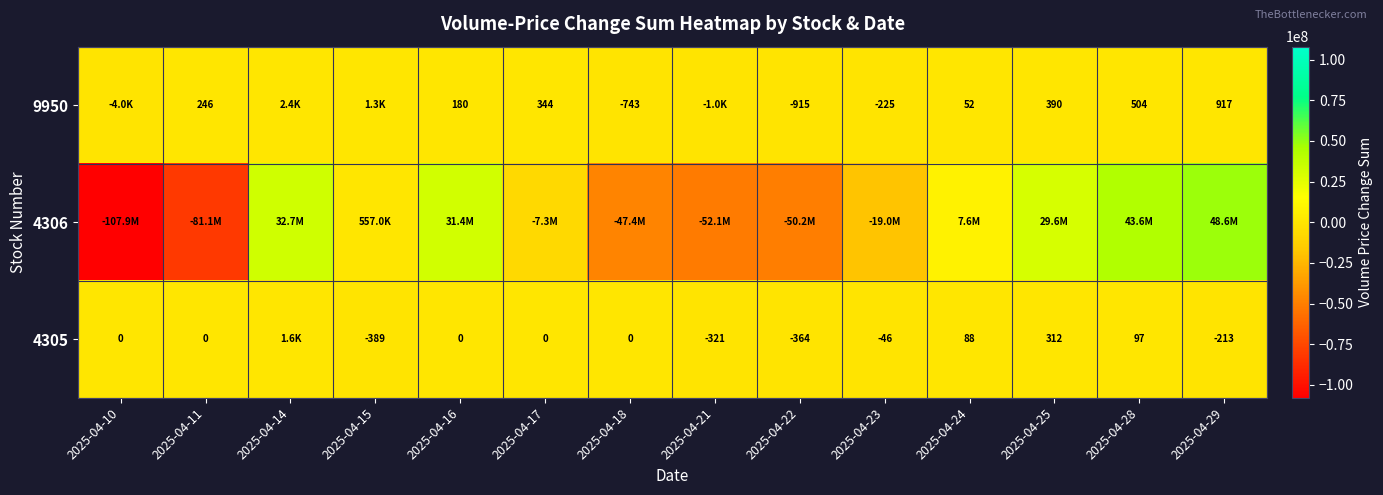

The value of 4305 at 2025-04-22 is -364. True or false?

True